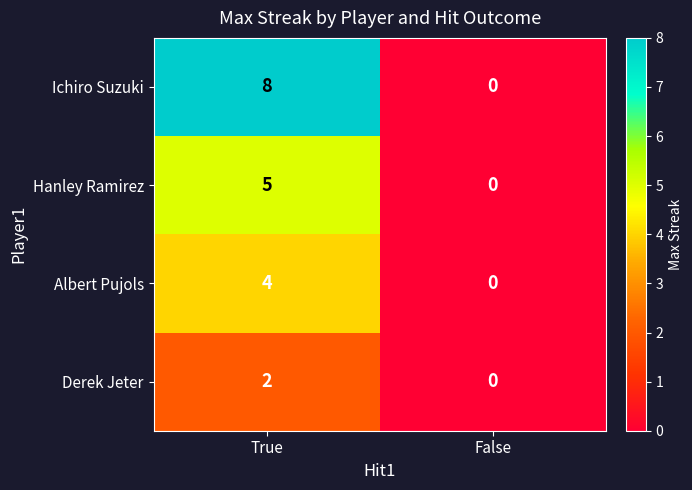

Between True and False, which series saw the biggest shift?

Ichiro Suzuki